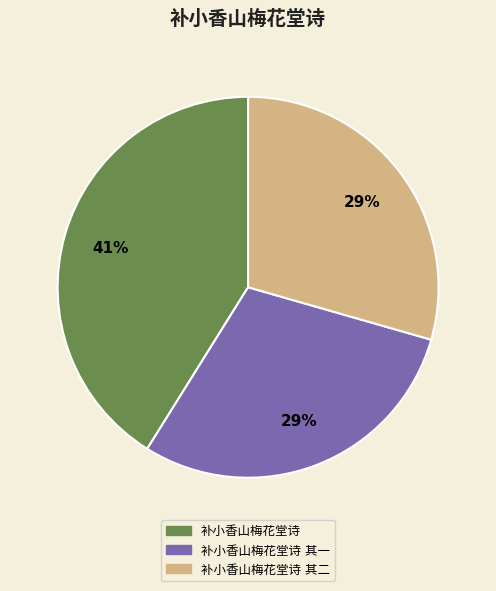

Is there a majority slice in this chart?

No